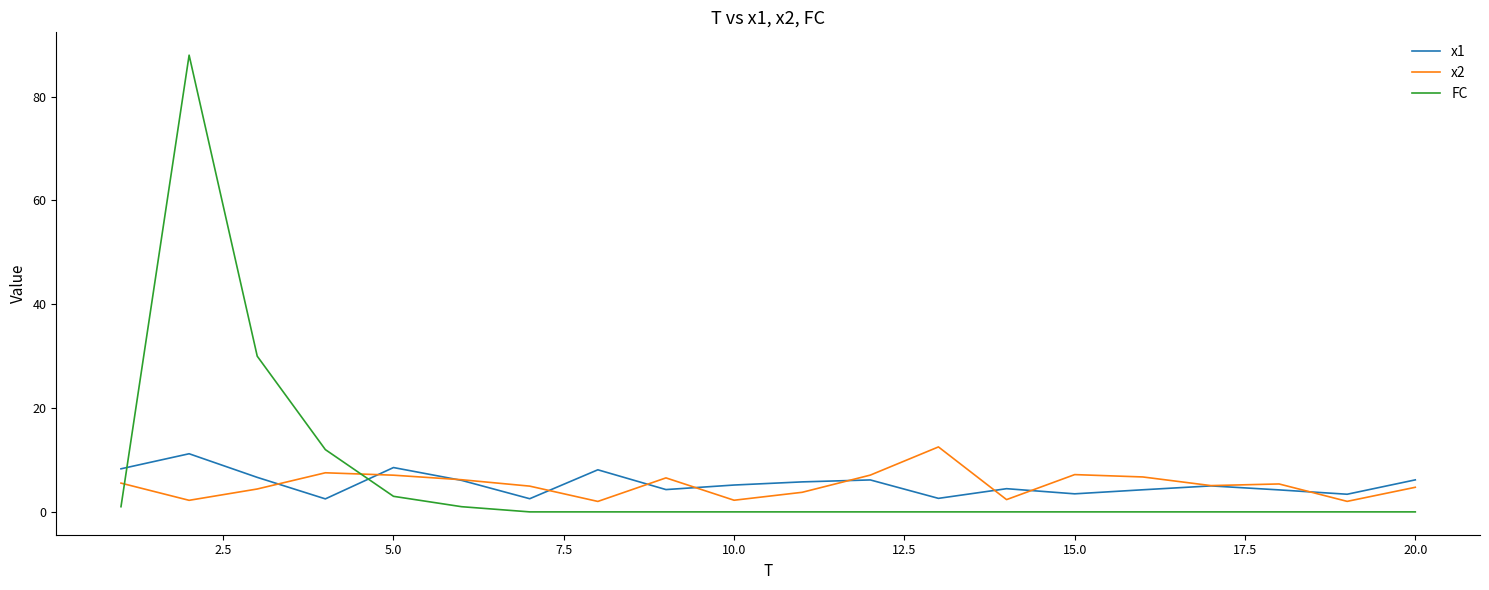

What is the maximum value shown in the chart?

88.0